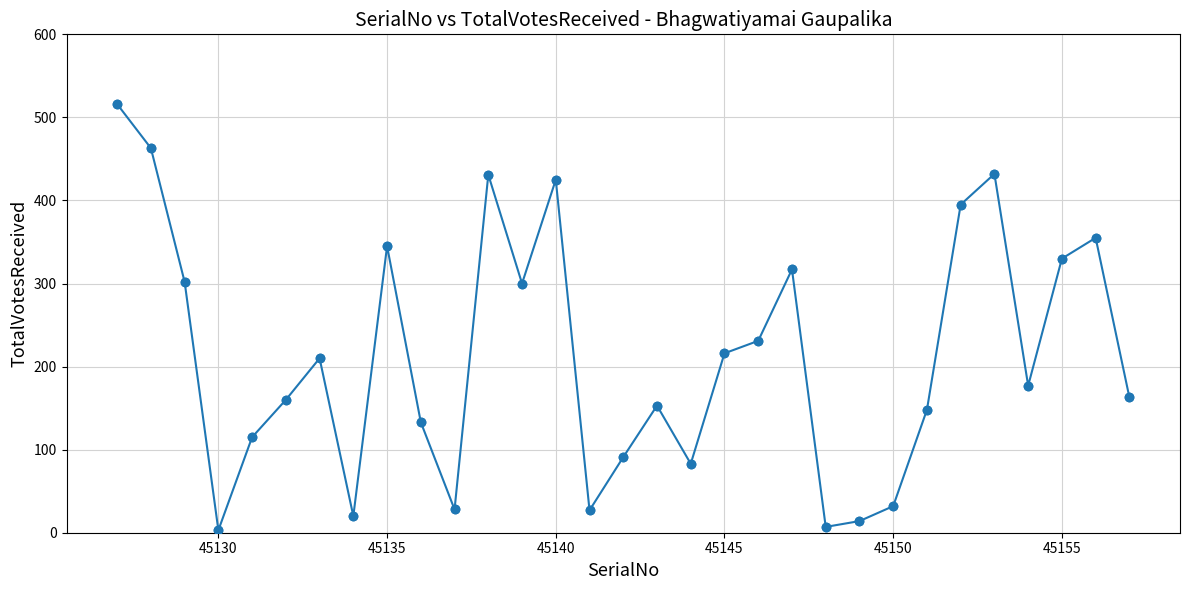

How many points are lower than both their immediate neighbors (excluding endpoints)?

8